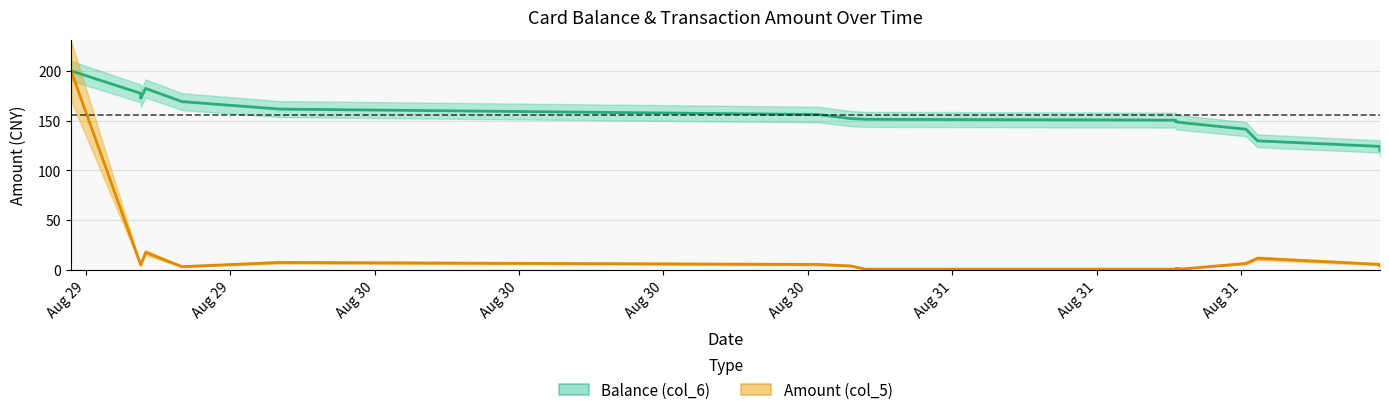

What value does the Balance (col_6) series have at 2014/08/31 12:40:38?

129.7